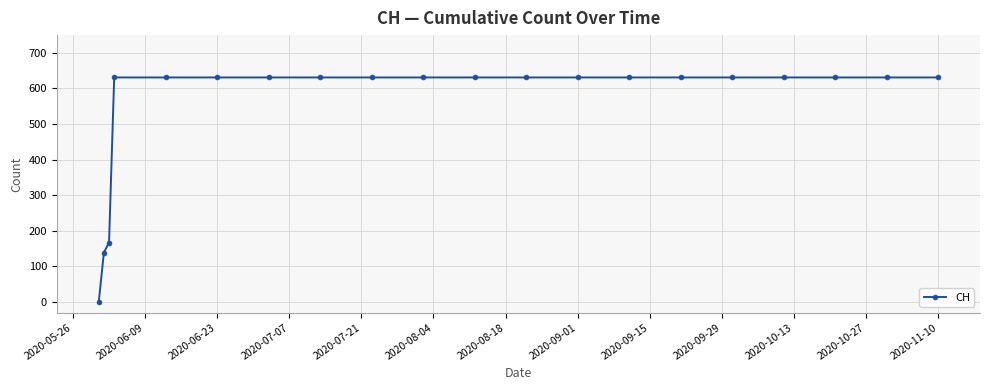

What is the maximum value shown in the chart?

631